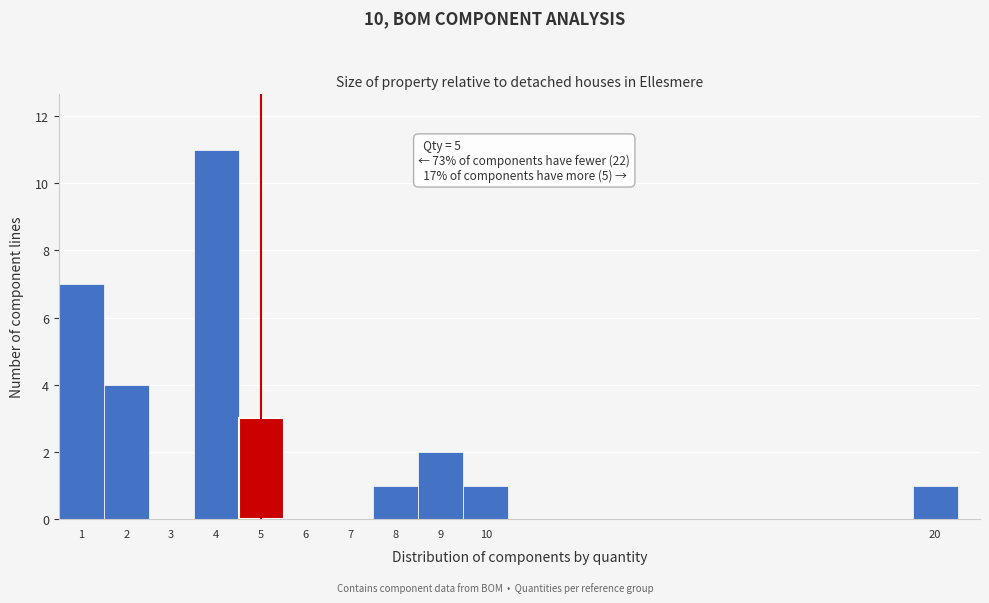

Over which range of the x-axis is the bar tallest?

3.5 to 4.5